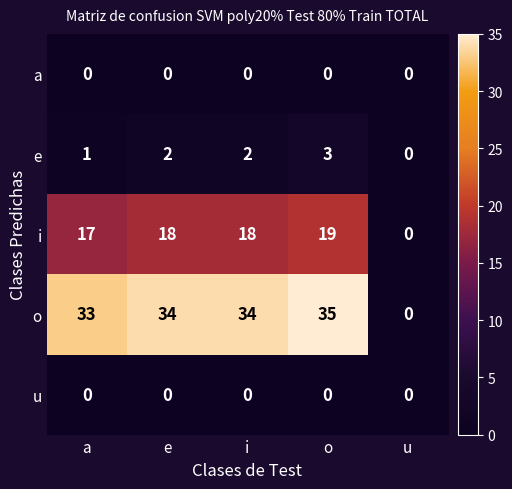

How many series are shown in this chart?

5